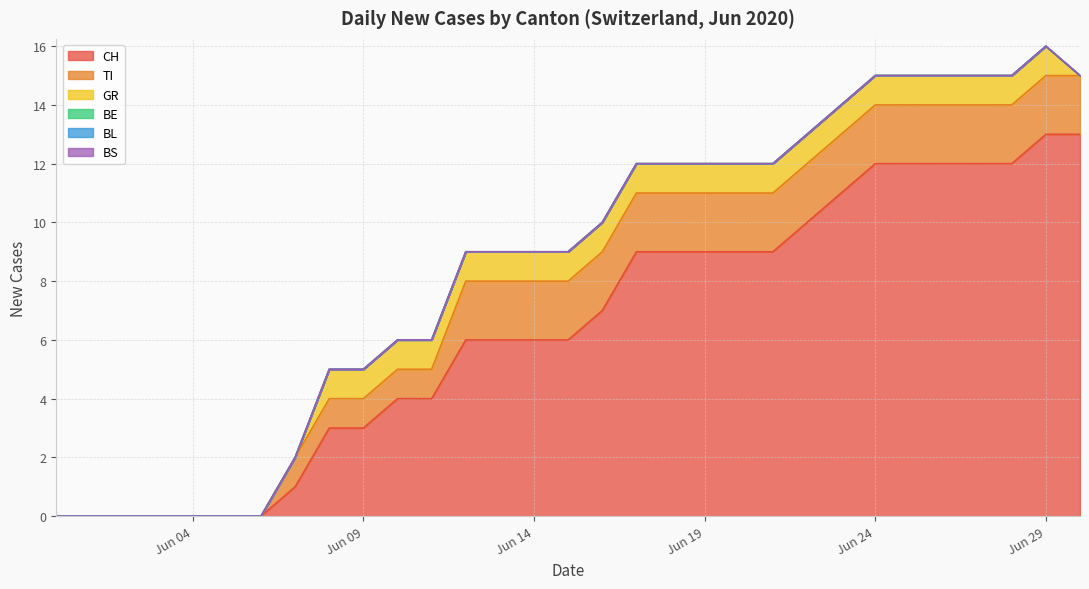

Count the TI values in the range 1 to 2.

24